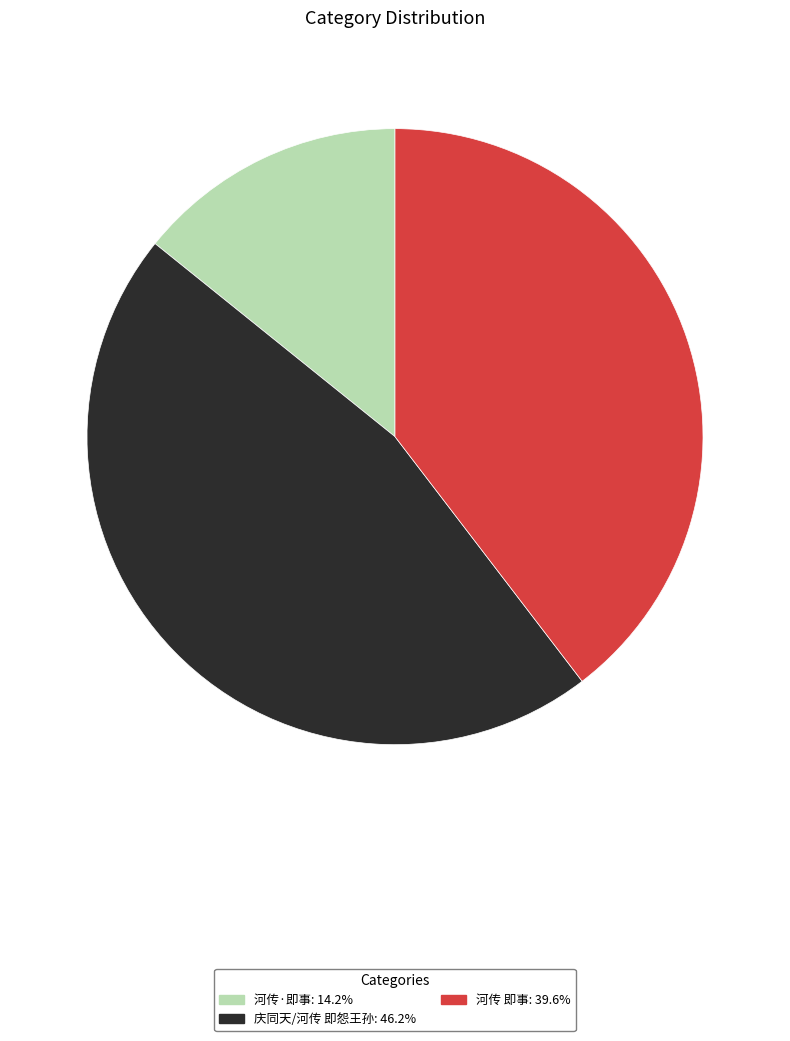

Between 河传·即事 and 庆同天/河传 即怨王孙, which is larger?

庆同天/河传 即怨王孙